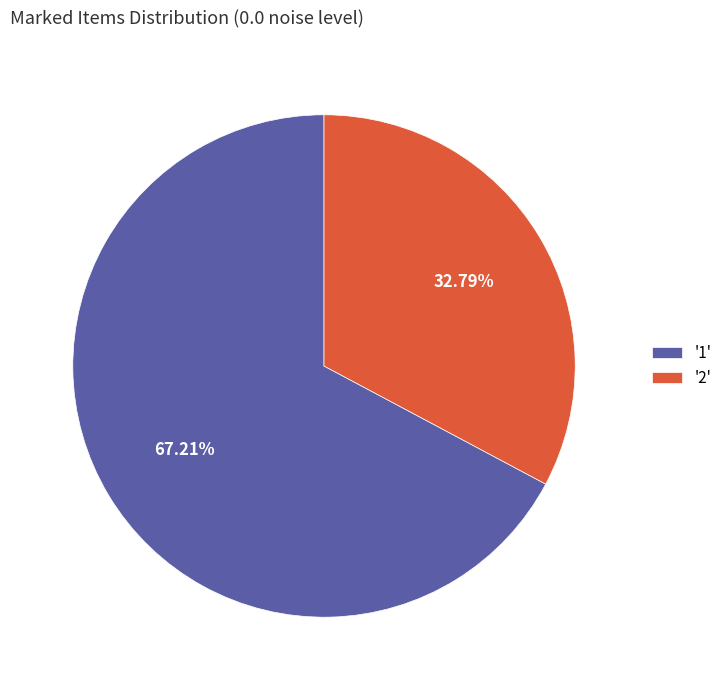

Count the number of slices in the pie.

2